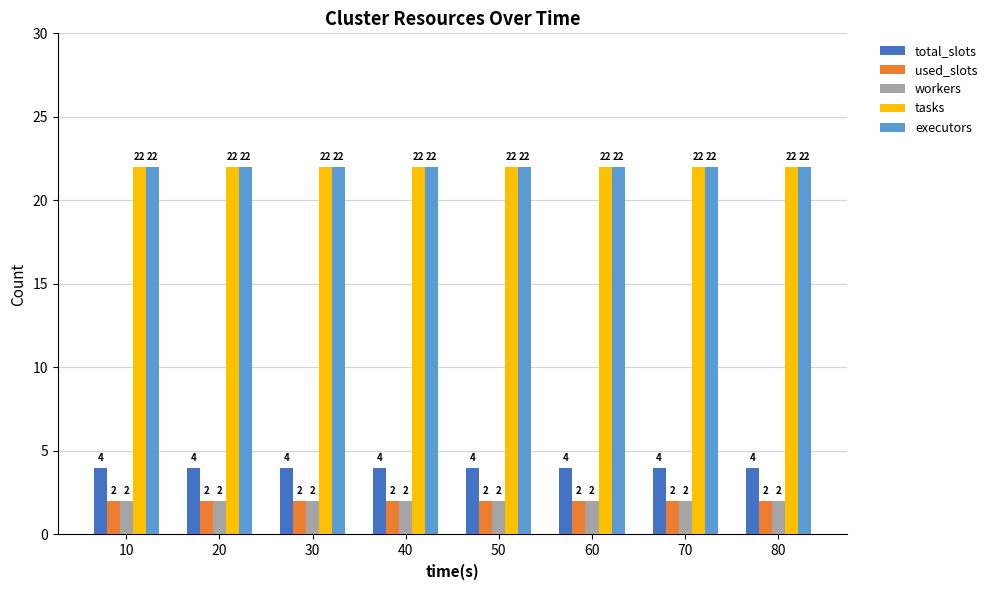

Read the tasks value at 70.

22